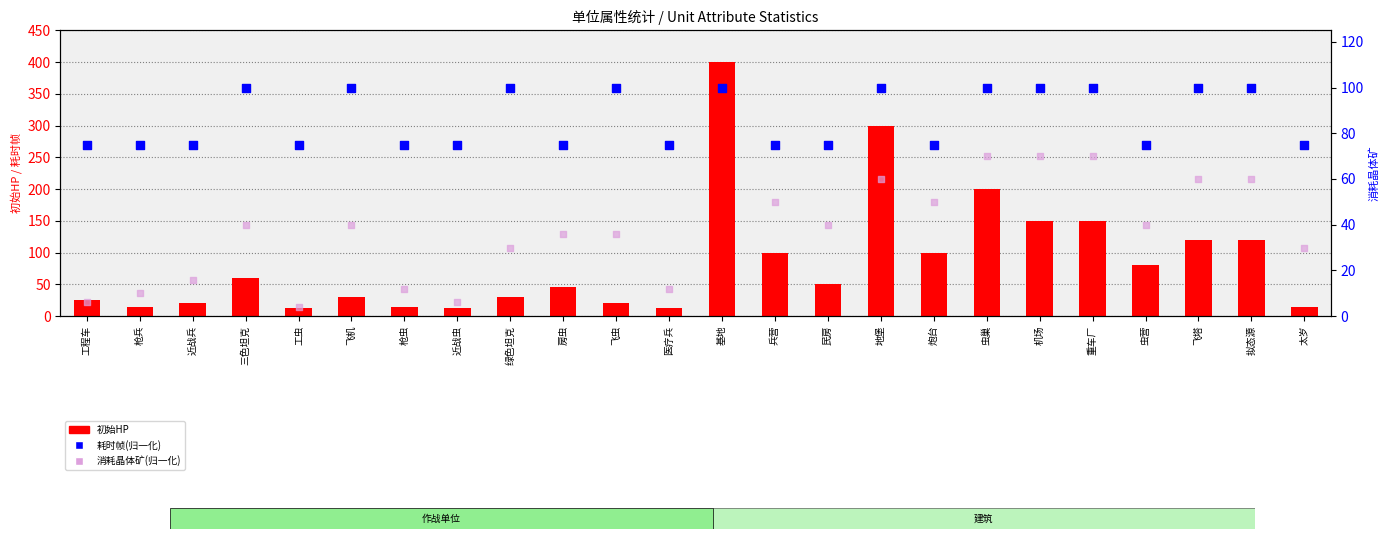

Is the value of 消耗晶体矿(归一化) at 三色坦克 greater than the value of 耗时帧(归一化) at 飞塔?

No